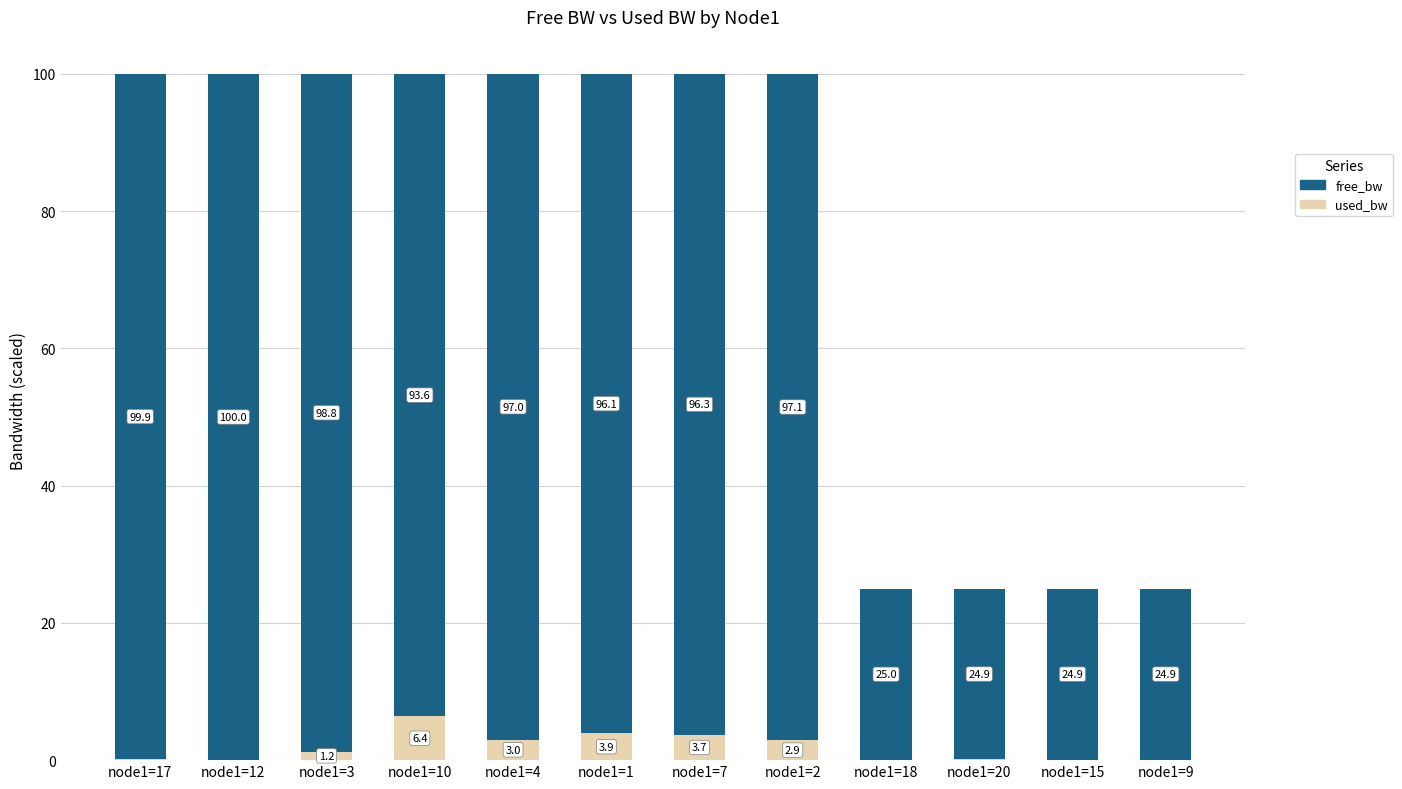

What is the total value across all series at node1=15?

25.0